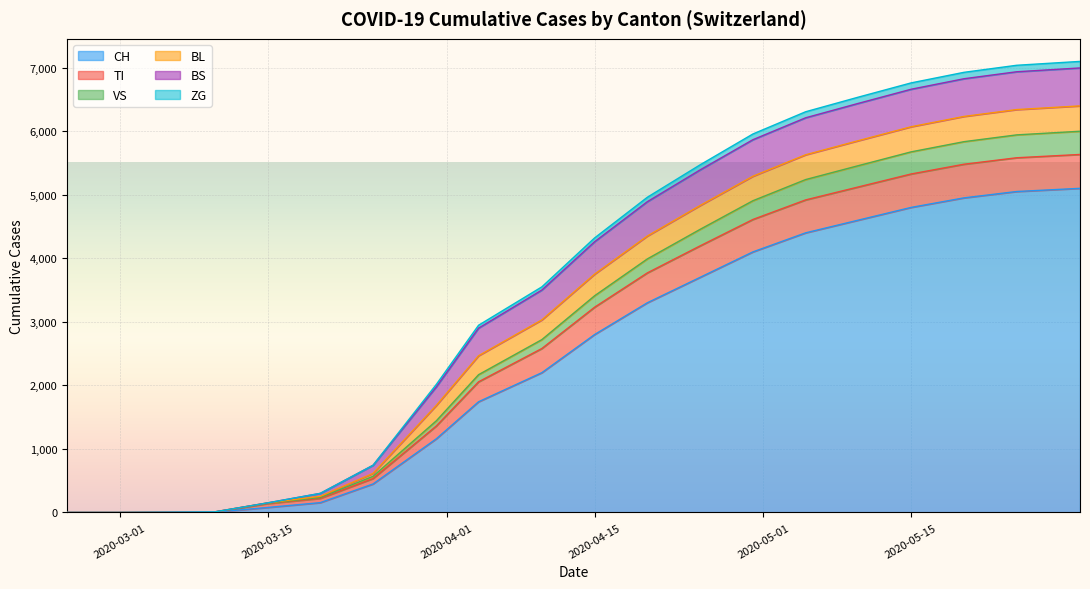

True or false: ZG and CH cross at least once.

False